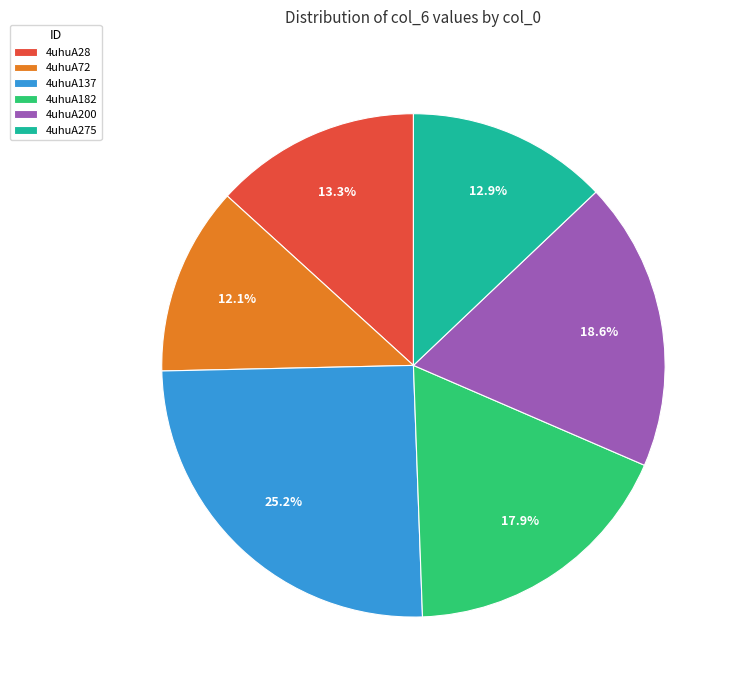

What percentage is the 4uhuA275 slice, to the nearest percent?

13%